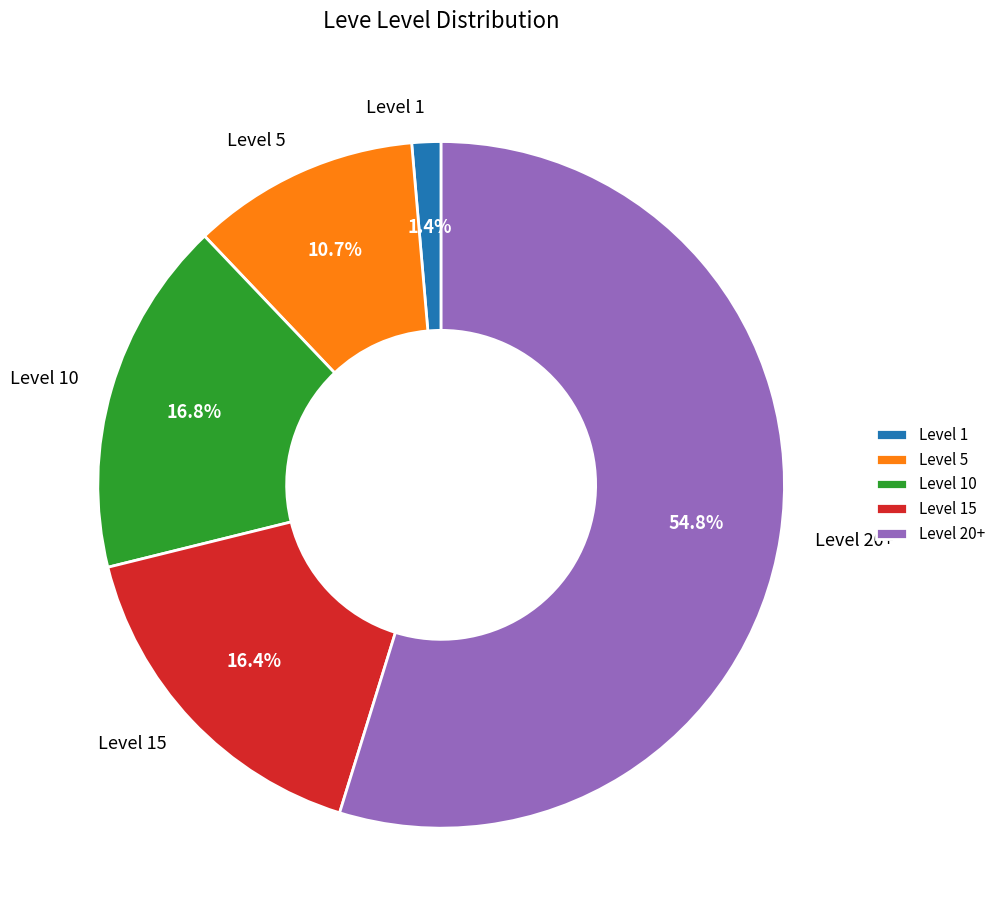

What is the smallest slice in the pie chart?

Level 1